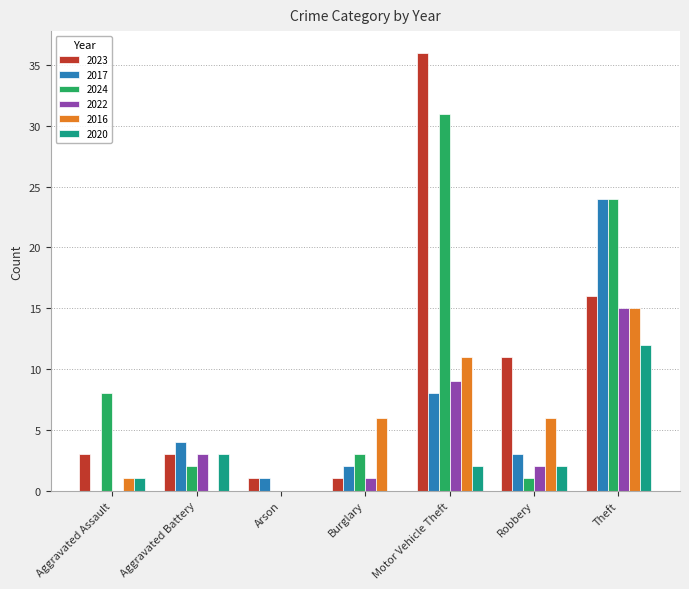

What is the sum of the 2020 values at Theft and Motor Vehicle Theft?

14